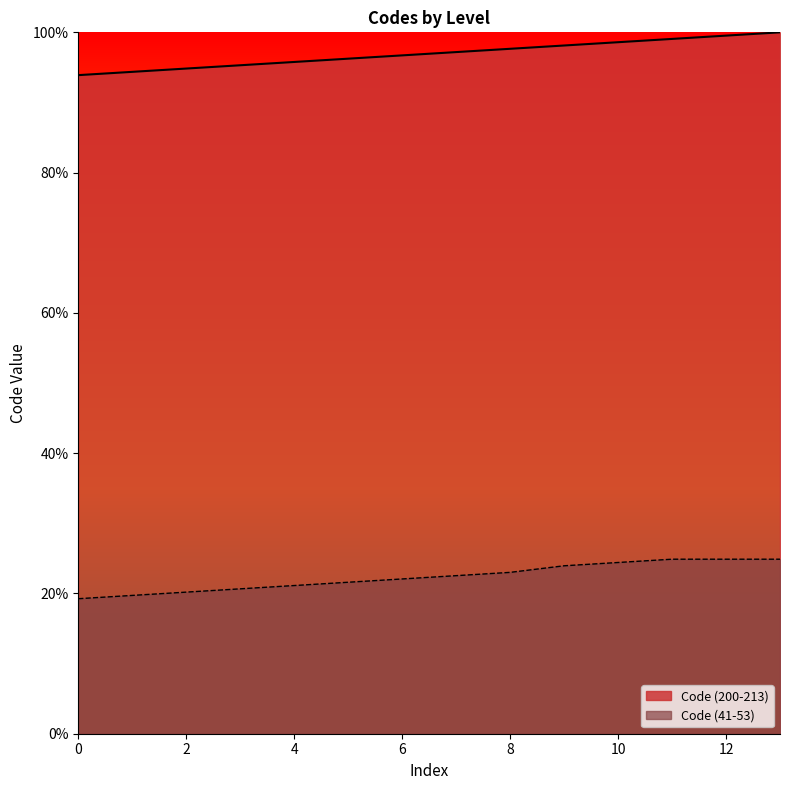

Rank the series by their average value, from lowest to highest.

Code (41-53), Code (200-213)